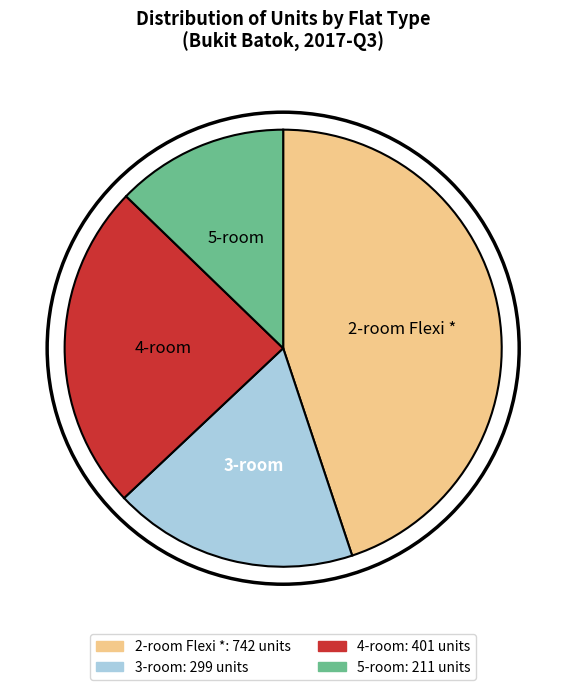

Does any single category account for the majority?

No